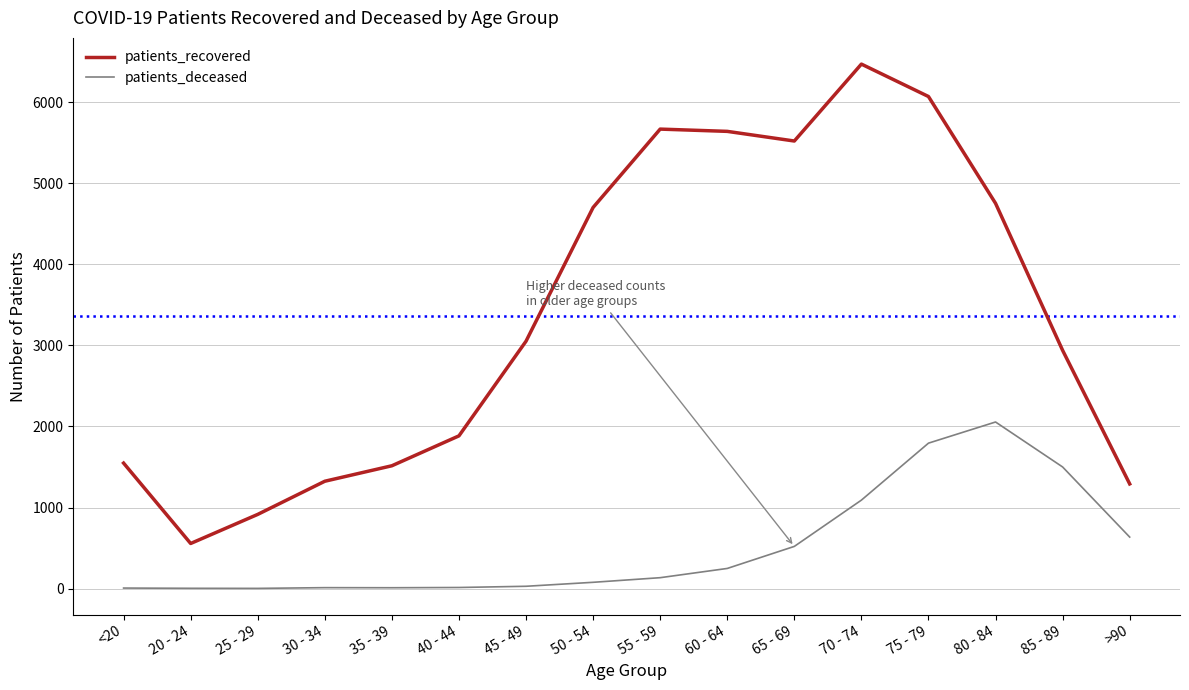

What is the sum of all patients_deceased values?

8127